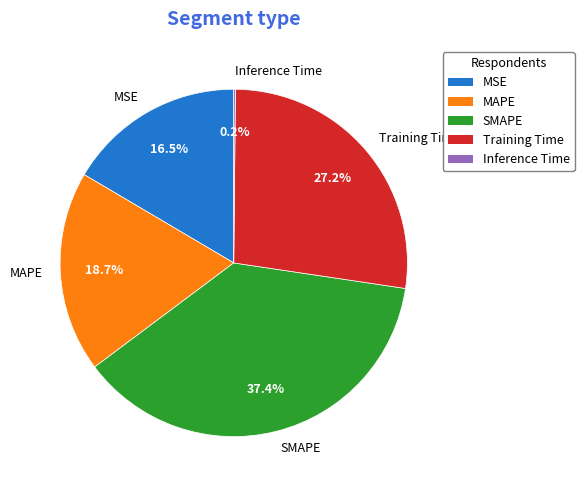

Is SMAPE the majority of the pie?

No